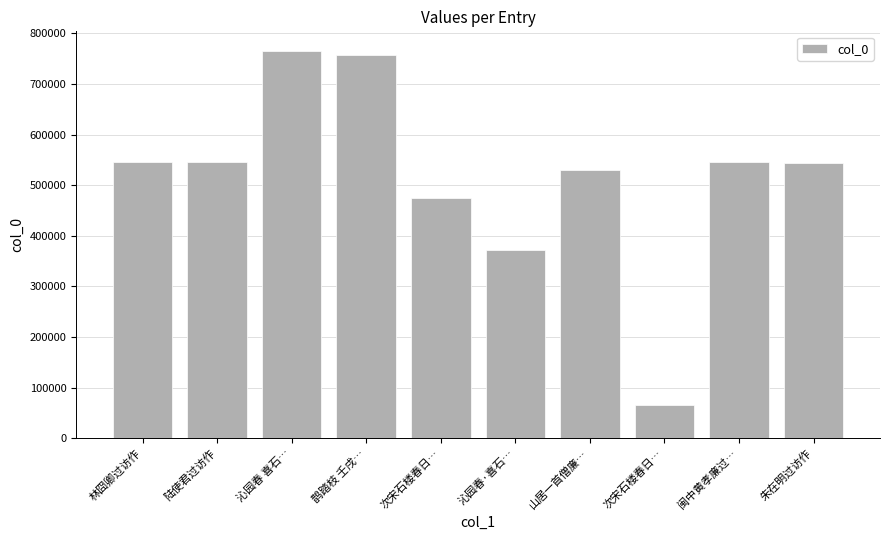

How many bars are there in total?

10